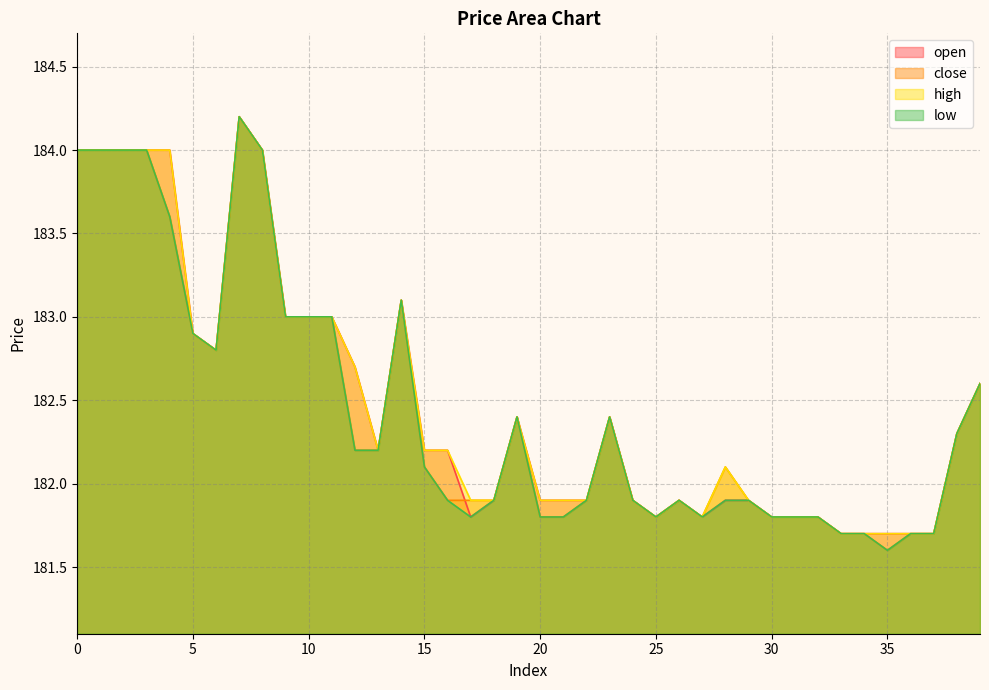

What is the sum of the open values at 26 and 0?

365.9